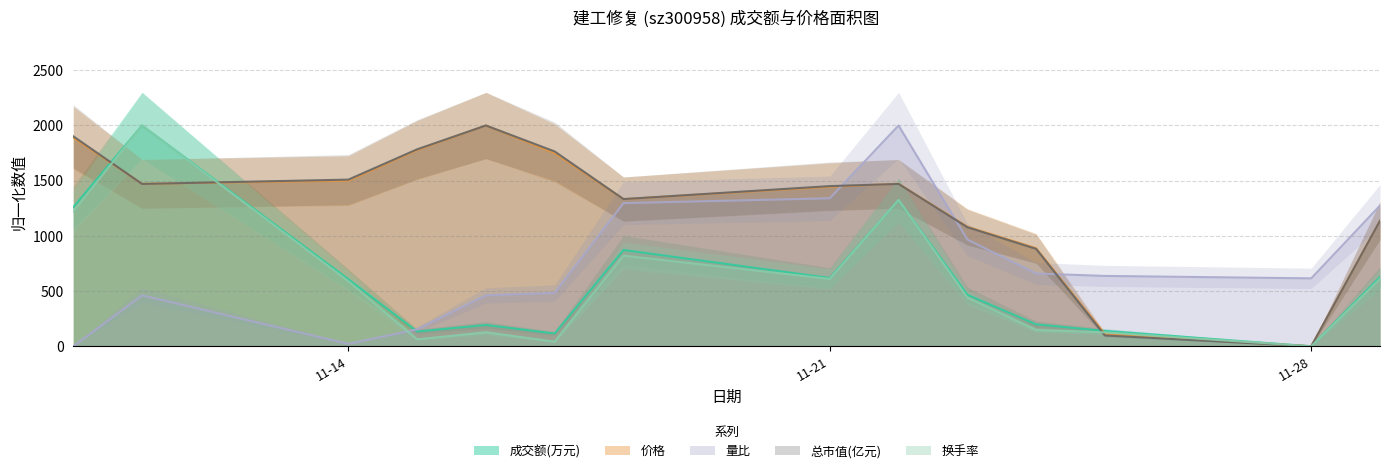

Which label corresponds to the smallest value in the chart?

11-28